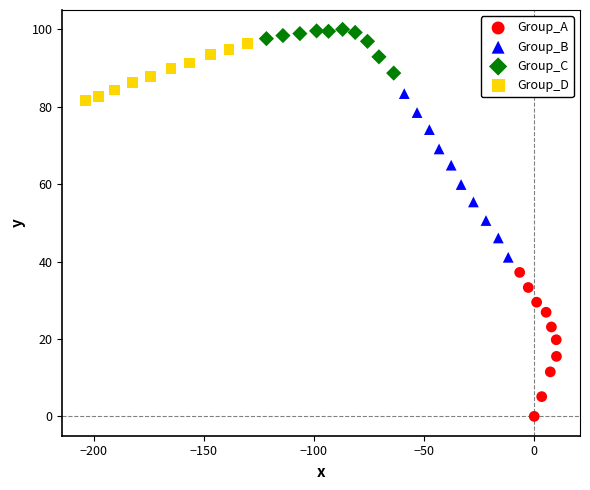

Which series reaches the maximum Y coordinate?

Group_C